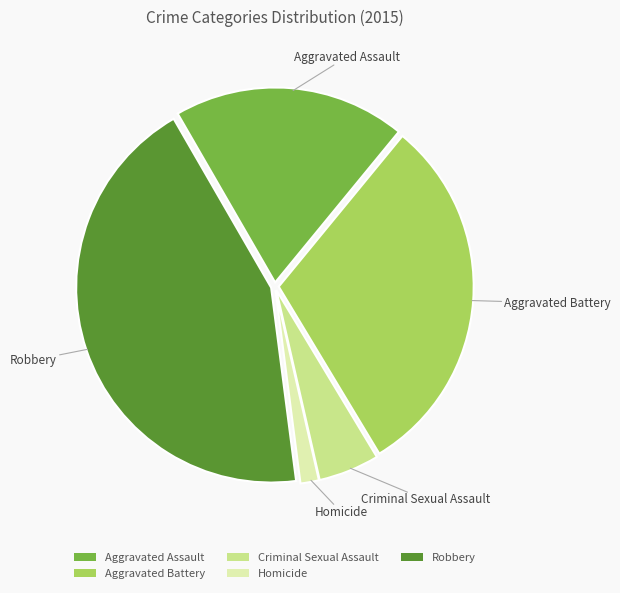

True or false: Aggravated Assault accounts for 13% of the total.

False